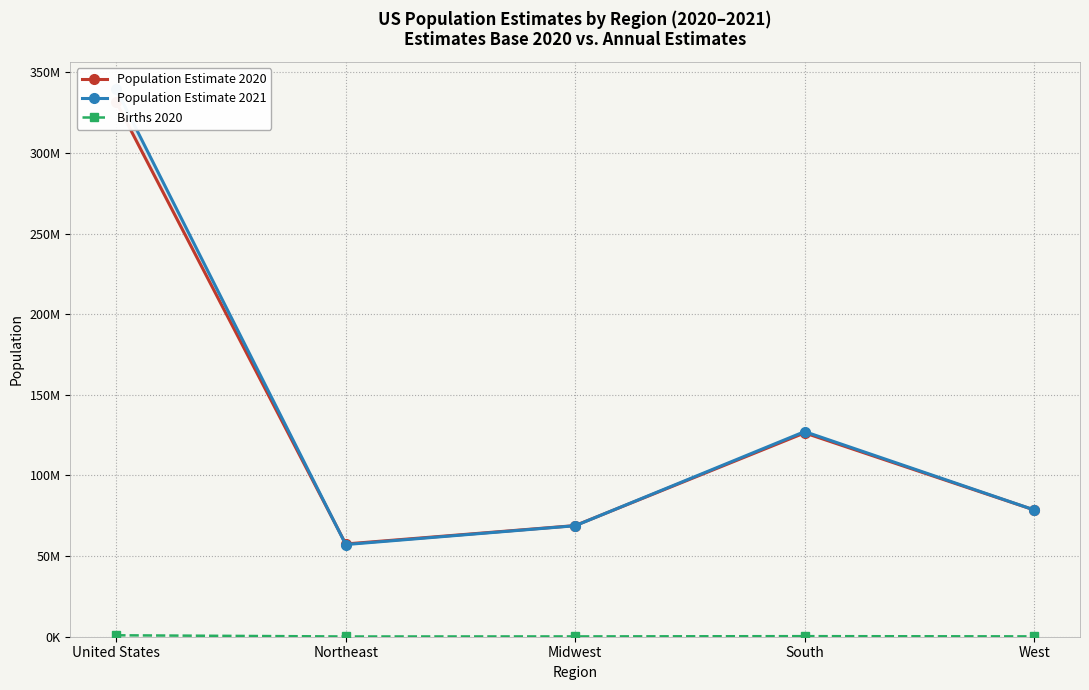

Between which two adjacent categories do Population Estimate 2020 and Population Estimate 2021 first intersect?

United States and Northeast